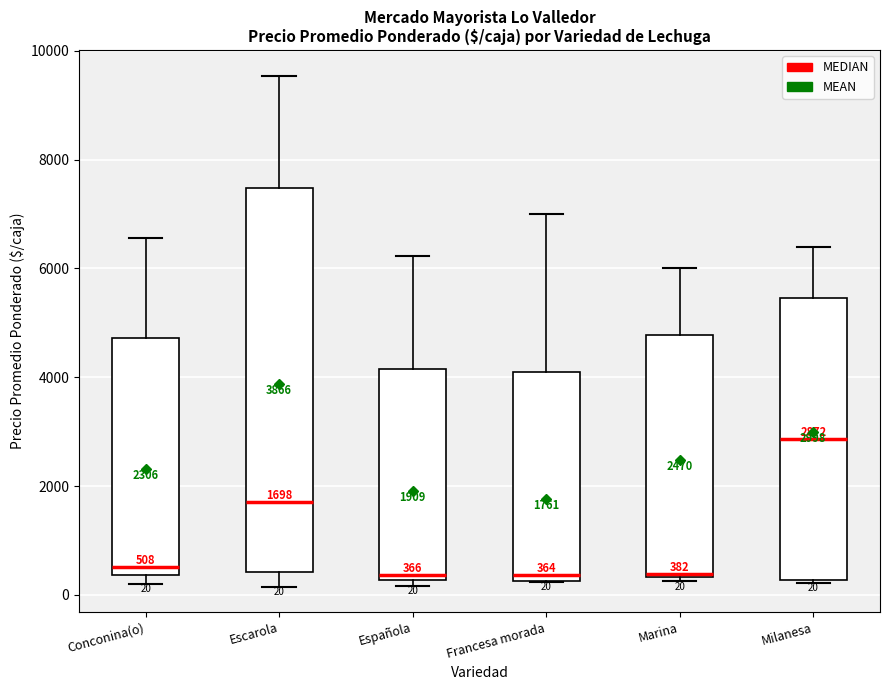

Which box is the tallest, from its lower edge to its upper edge?

Escarola